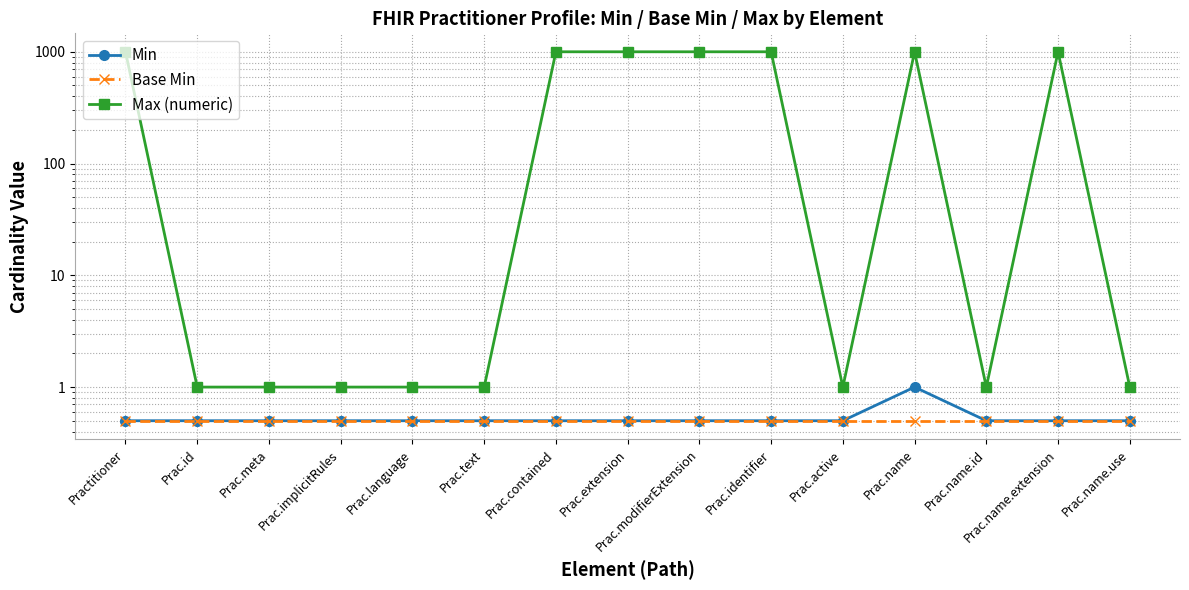

Is it true that Max (numeric) equals 1.0 at Prac.text?

True